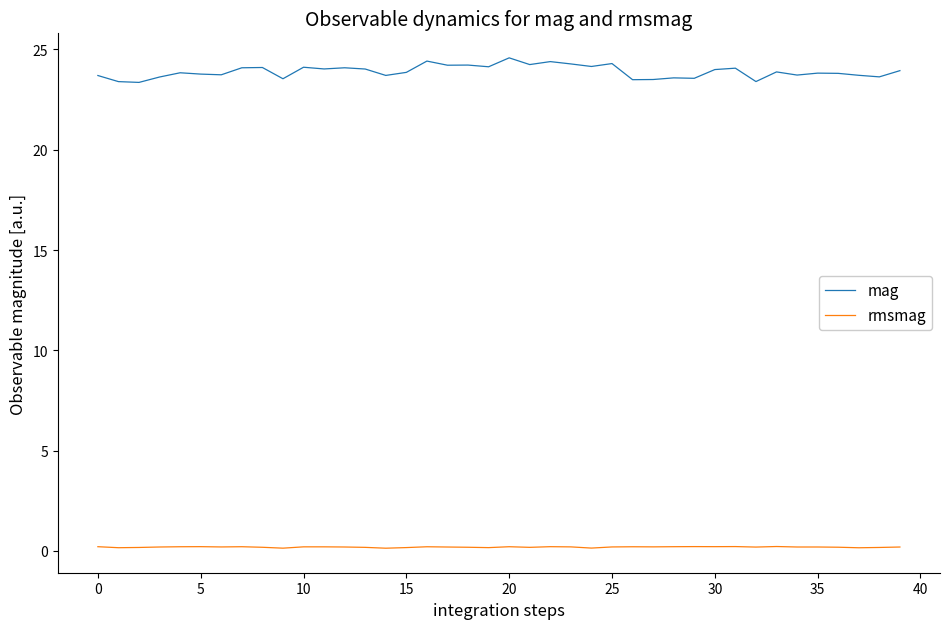

Which series has the largest total across all categories?

mag